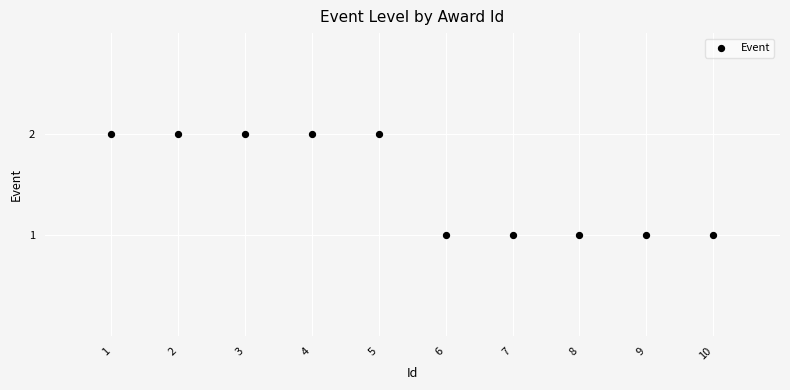

What is the range of X values (max minus min)?

9